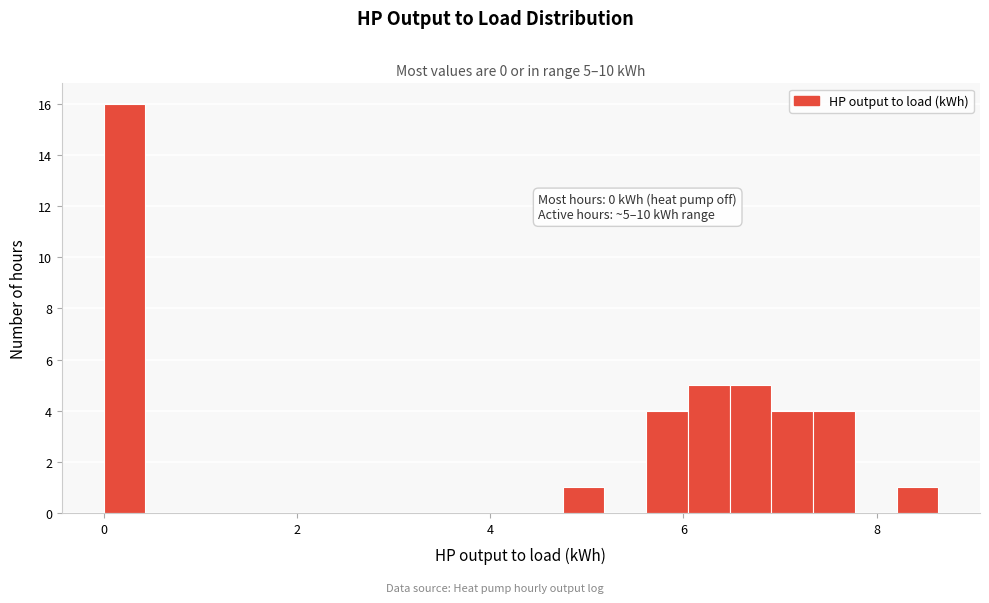

Around what value on the x-axis is the tallest bar? Give the approximate position of its centre, as read against the axis.

0.2